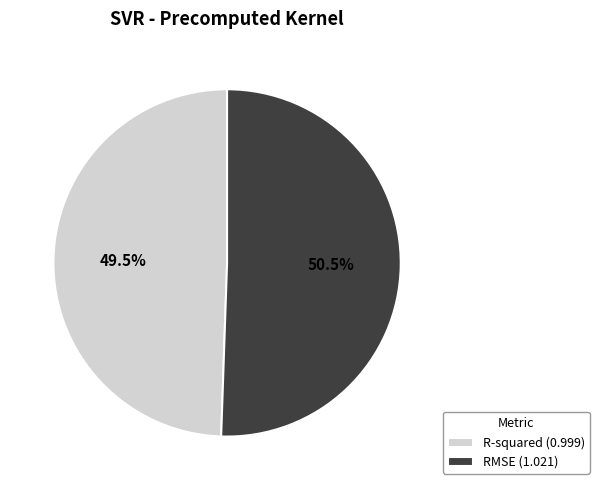

What portion of the pie excludes R-squared (0.999)?

50.5%